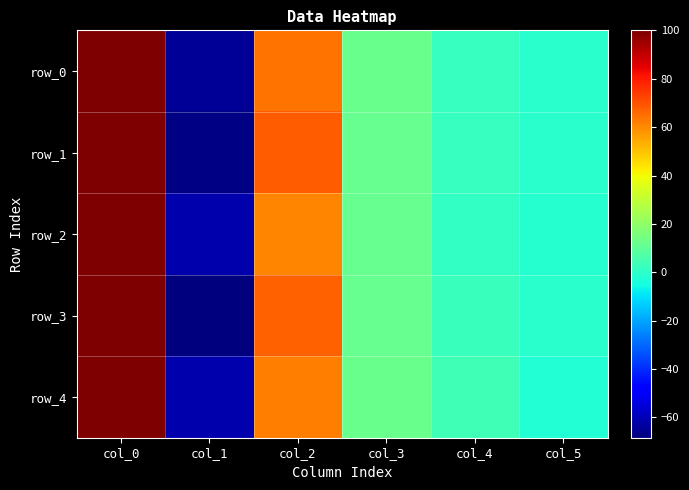

Where is row_0 nearest to the value 17?

col_3